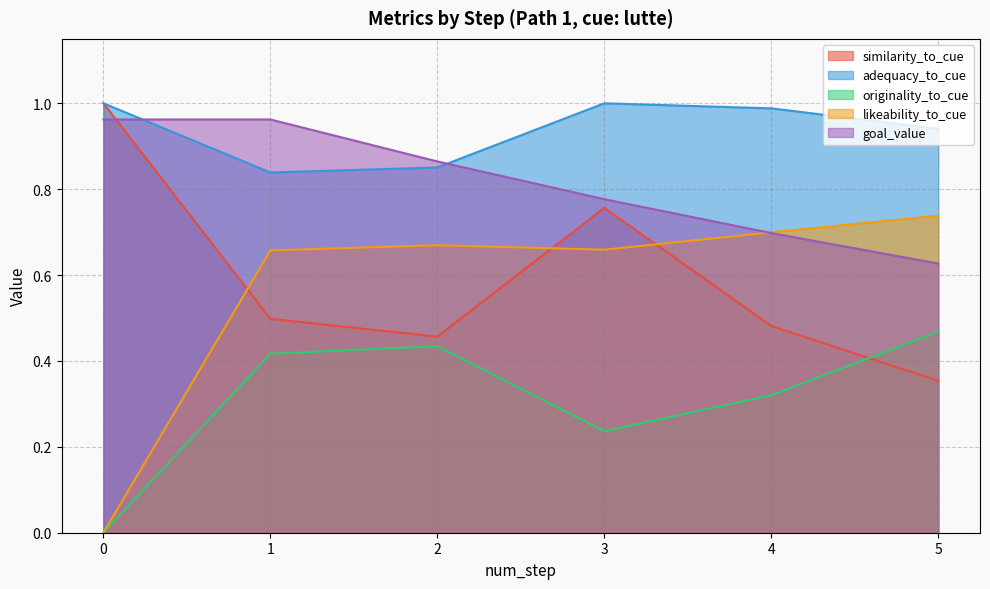

True or false: adequacy_to_cue has a value of 0.3 at 2.

False